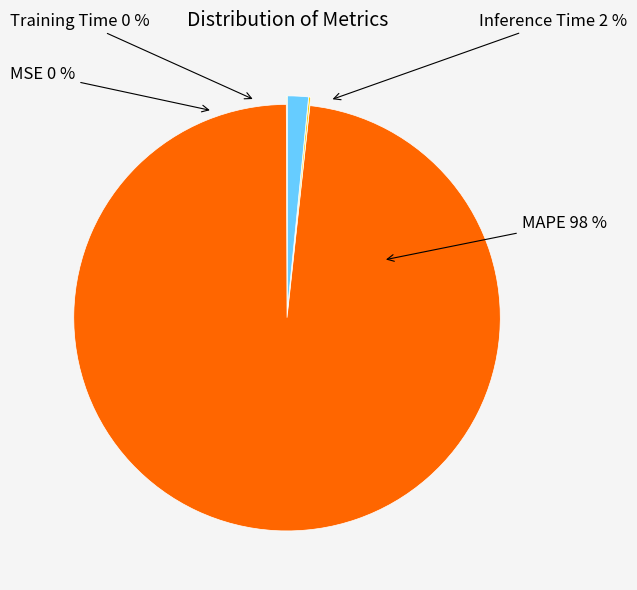

How many segments does this pie chart have?

4